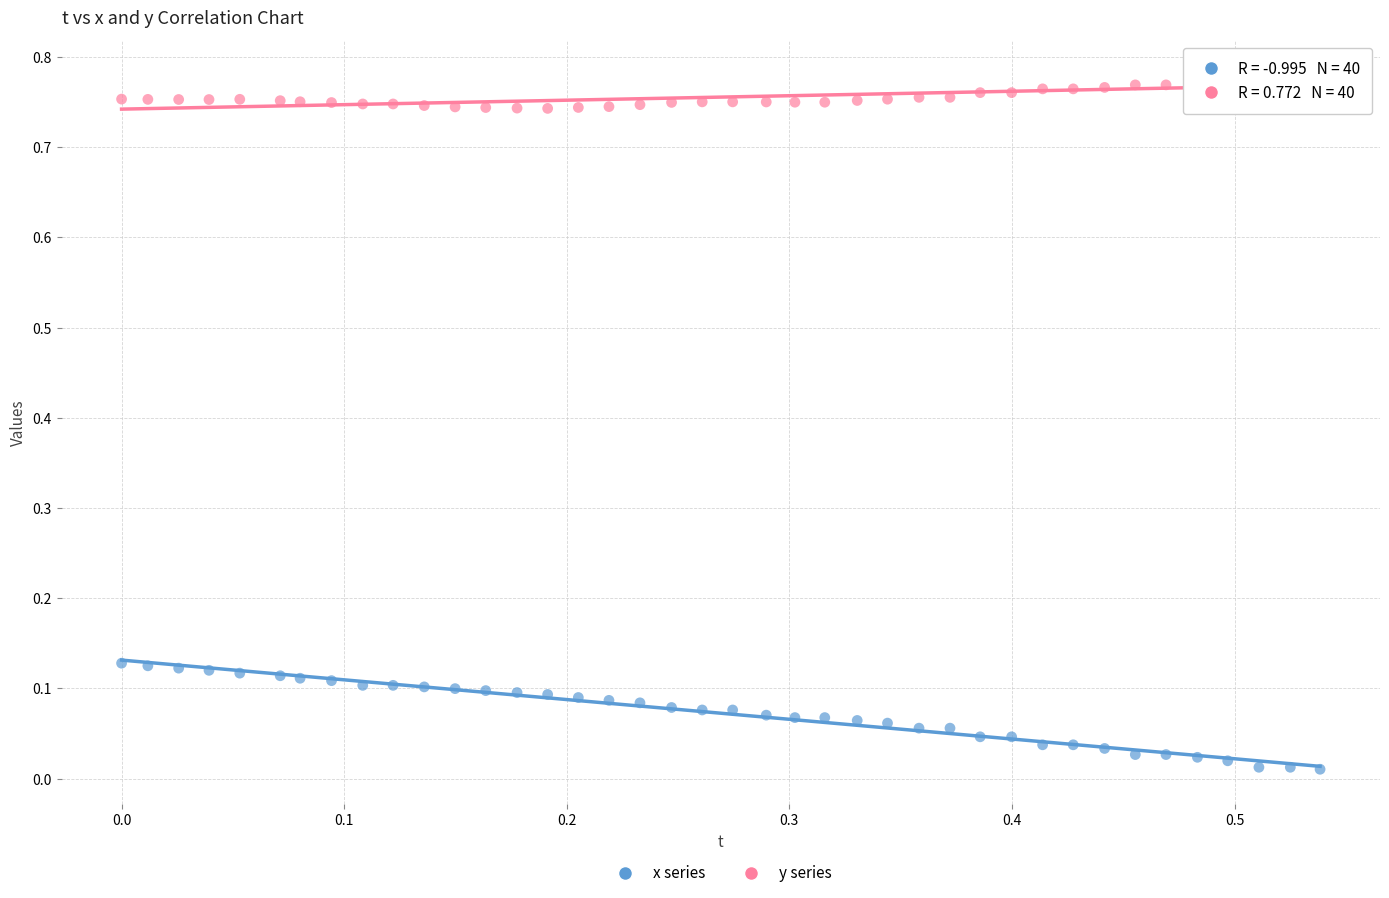

Which series has the widest spread of Y values?

x series